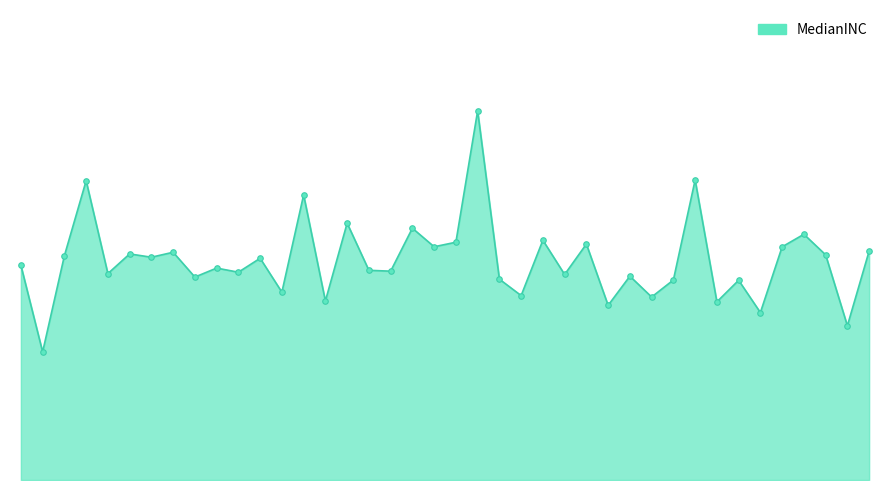

Does the chart have visible grid lines?

No